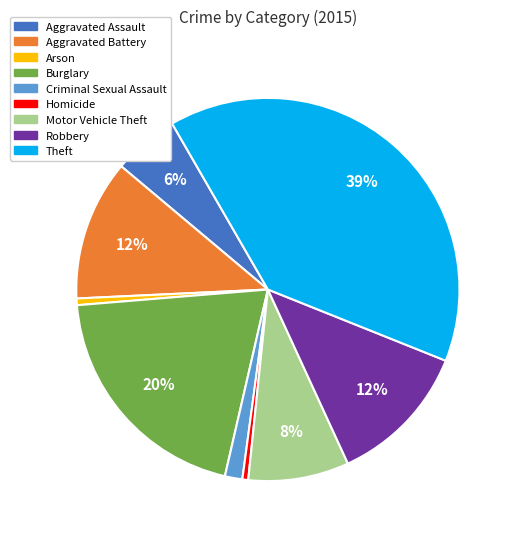

Is there any slice that represents more than half of the pie?

No